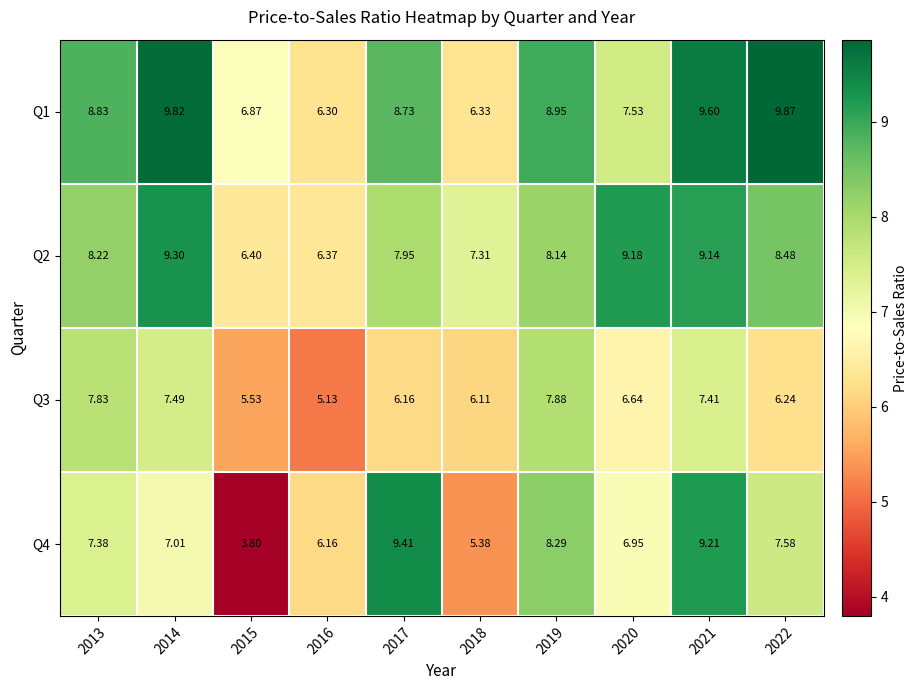

Is the value of Q1 at 2013 greater than the value of Q2 at 2016?

Yes